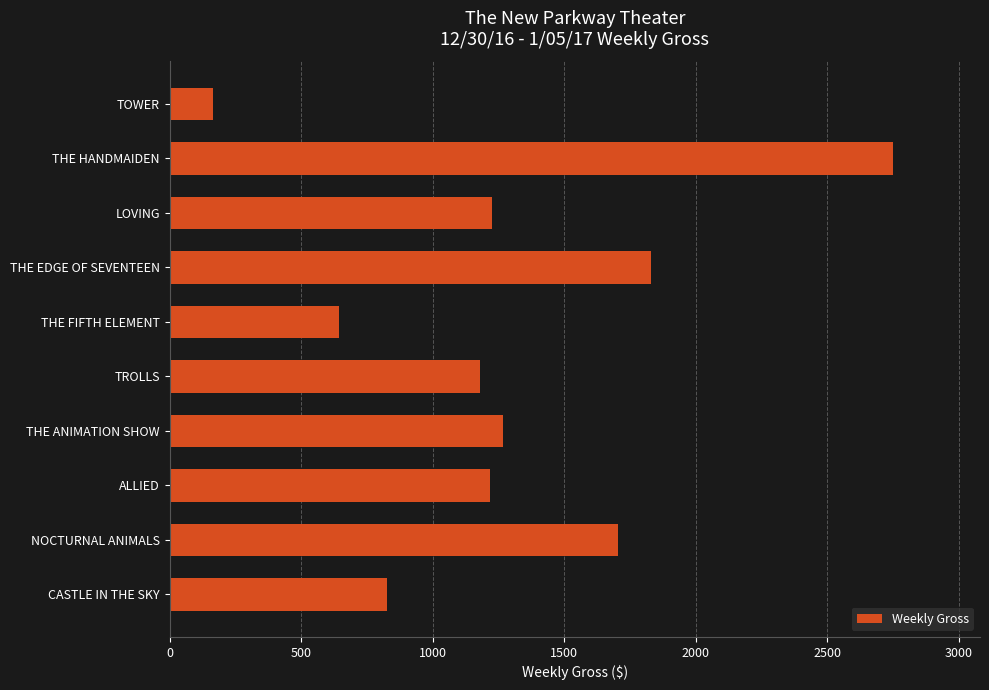

How many data points are less than 1227?

5